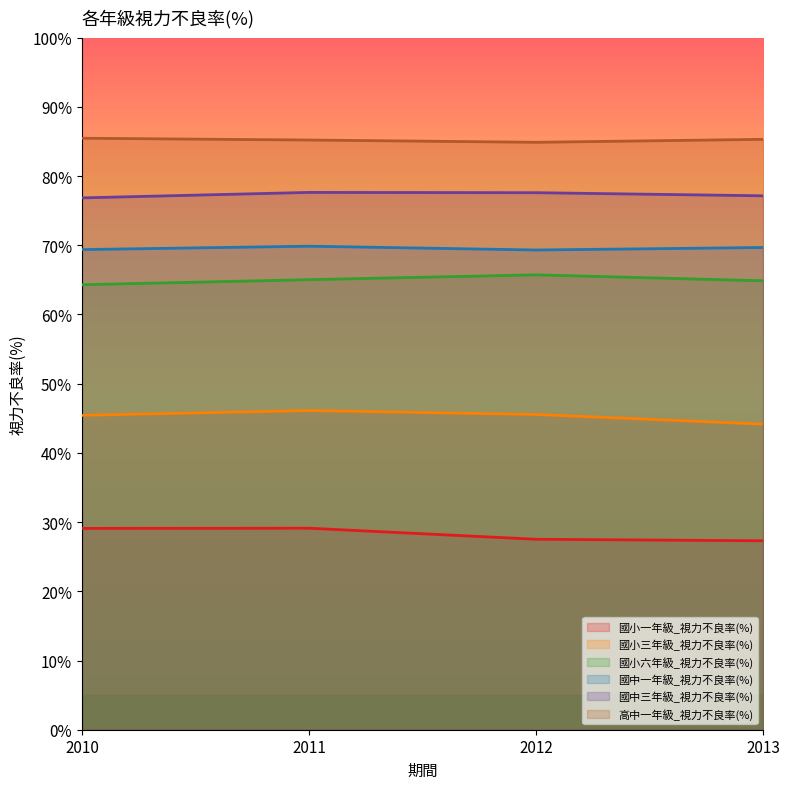

What is the minimum value for 國小六年級_視力不良率(%)?

64.3